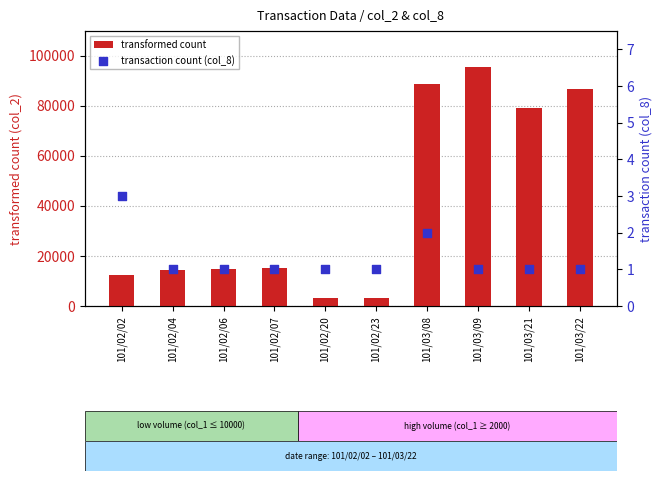

At how many categories does at least one series exceed 88097?

2